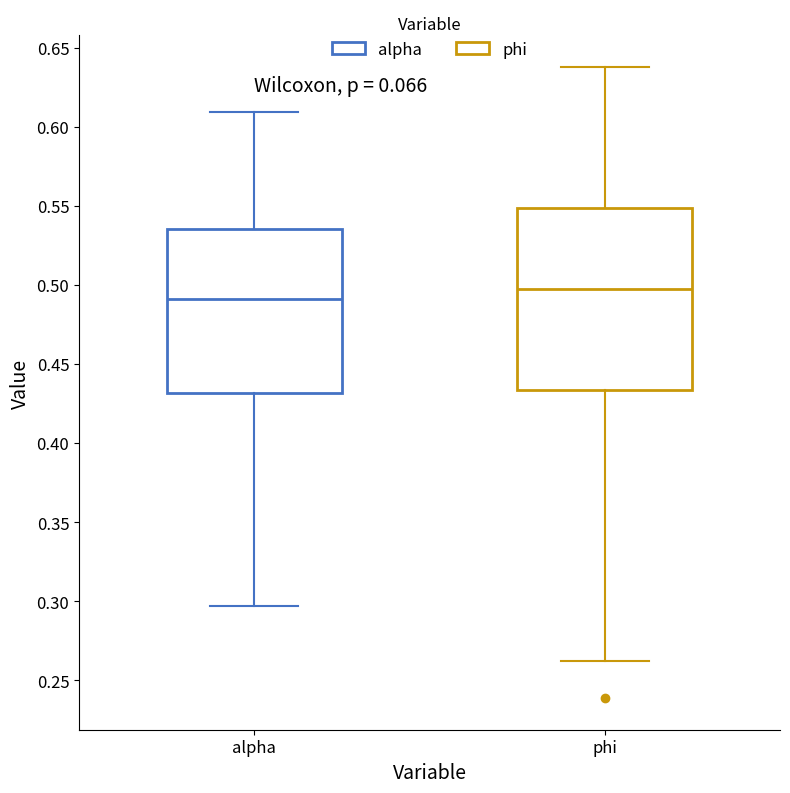

Reading left to right, read every box against the y-axis: the position of its median line, the range the box covers, and the ends of its whiskers. The values are not printed on the chart, so give them approximately, as read against the axis.

alpha: median 0.490, box 0.430 to 0.535, whiskers 0.295 to 0.610
phi: median 0.500, box 0.435 to 0.550, whiskers 0.260 to 0.640